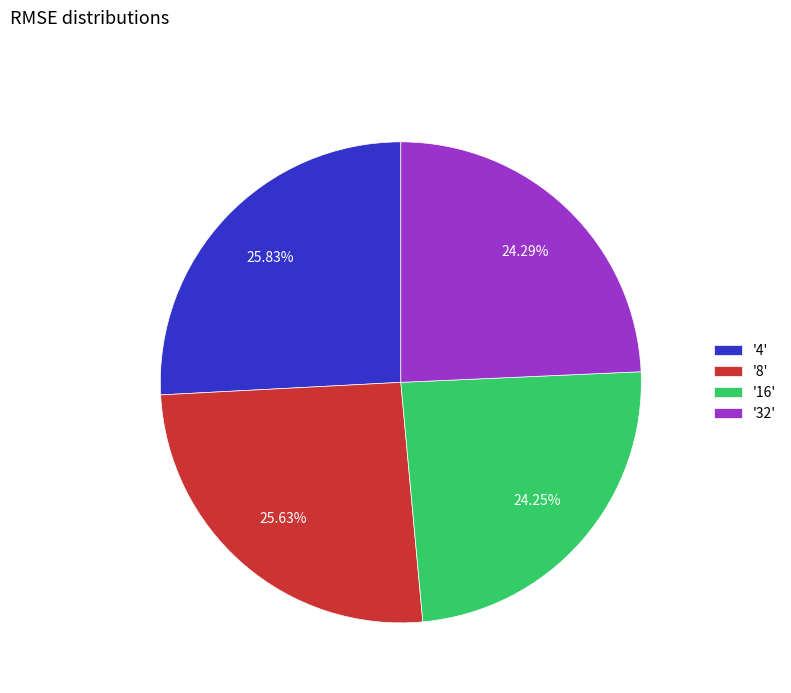

Is there any slice that represents more than half of the pie?

No